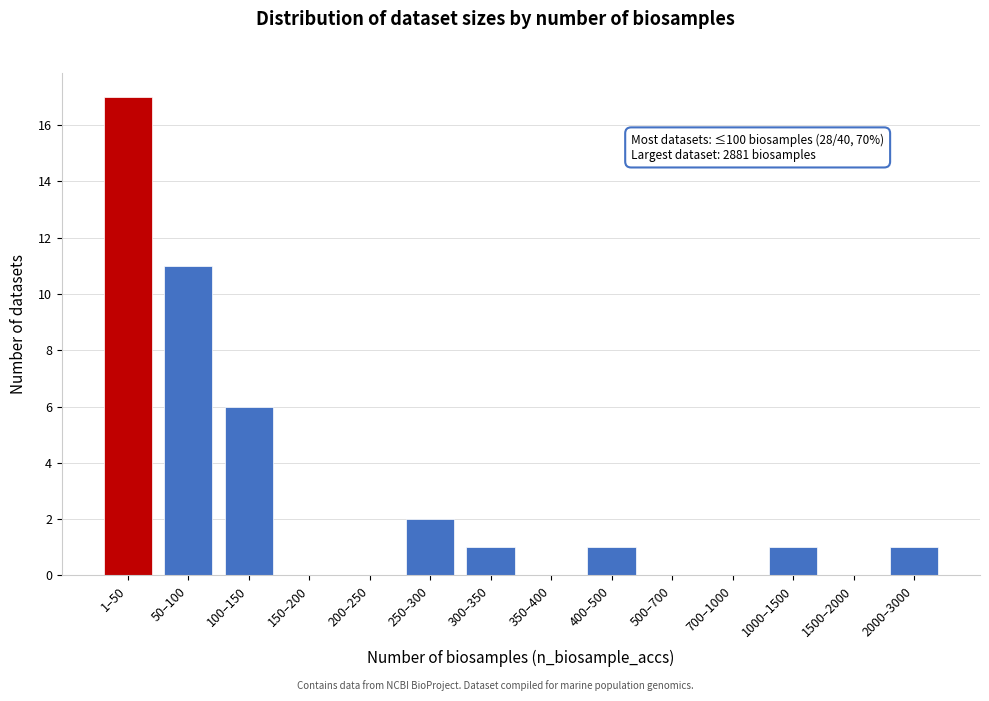

Reading left to right, transcribe all the data shown in this chart.

1–50=17	50–100=11	100–150=6	150–200=0	200–250=0	250–300=2	300–350=1	350–400=0	400–500=1	500–700=0	700–1000=0	1000–1500=1	1500–2000=0	2000–3000=1